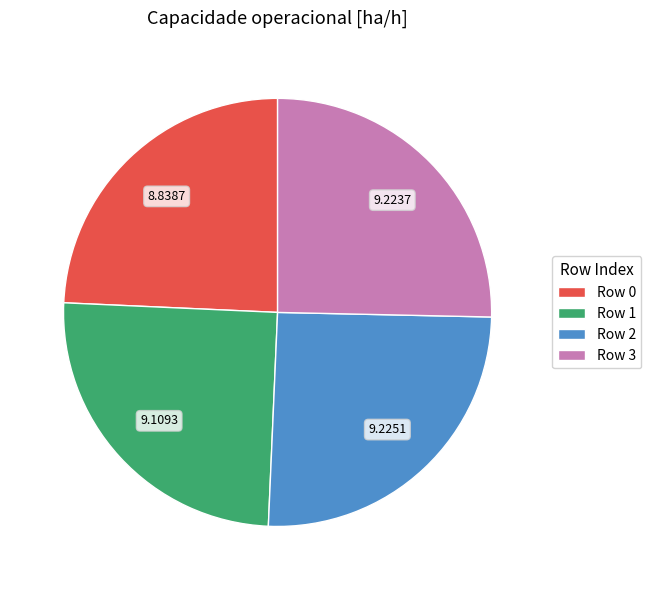

Do Row 3 and Row 2 together represent more than half of the pie?

Yes